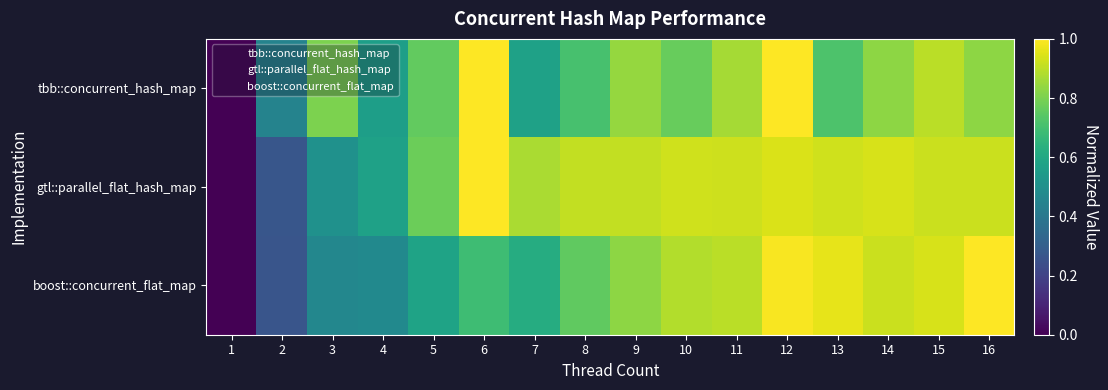

What is the greatest value displayed?

1.0